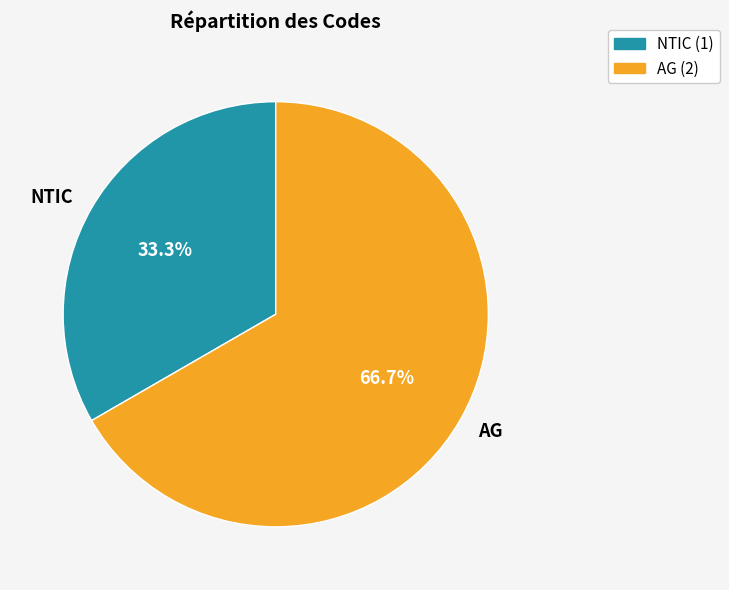

Count the number of slices in the pie.

2